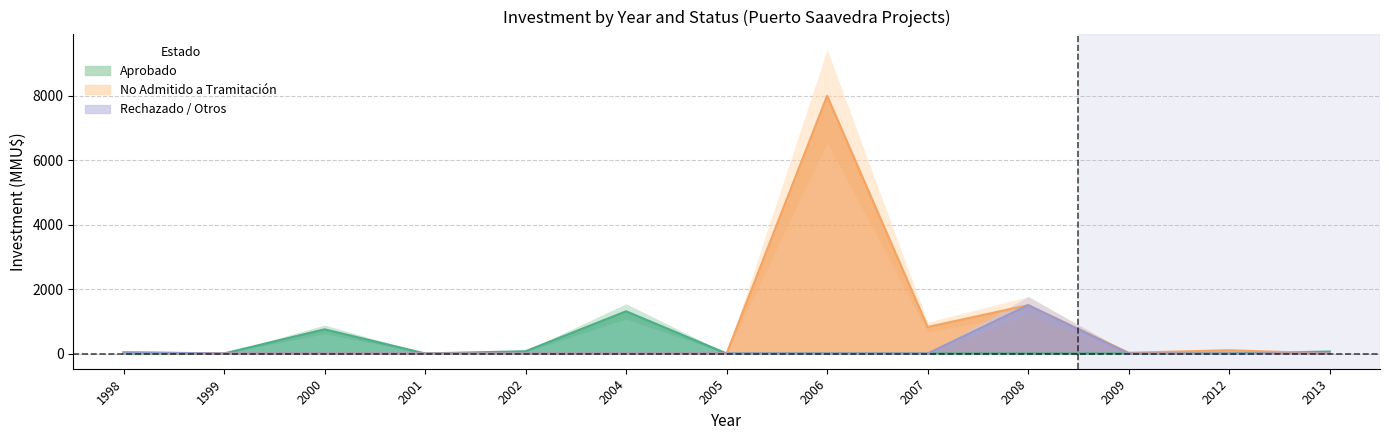

True or false: No Admitido has more than 2 interior local peaks.

True